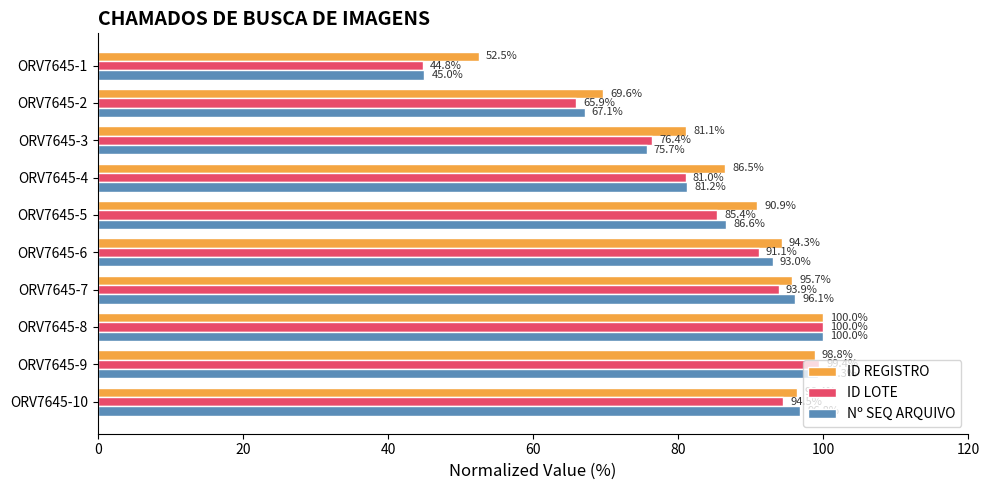

What is the difference between the maximum and minimum values in the ID LOTE series?

55.2